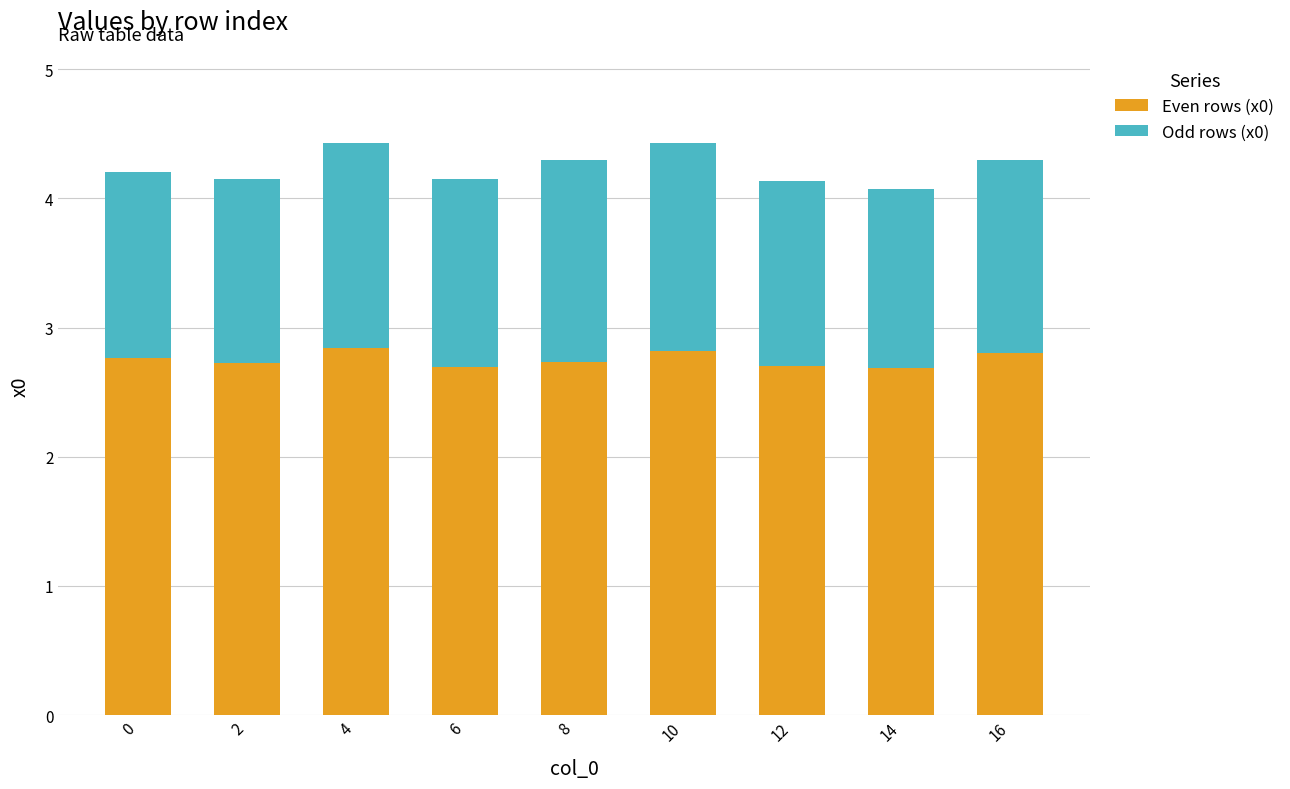

What is the lowest value of the Even rows (x0) series?

2.7